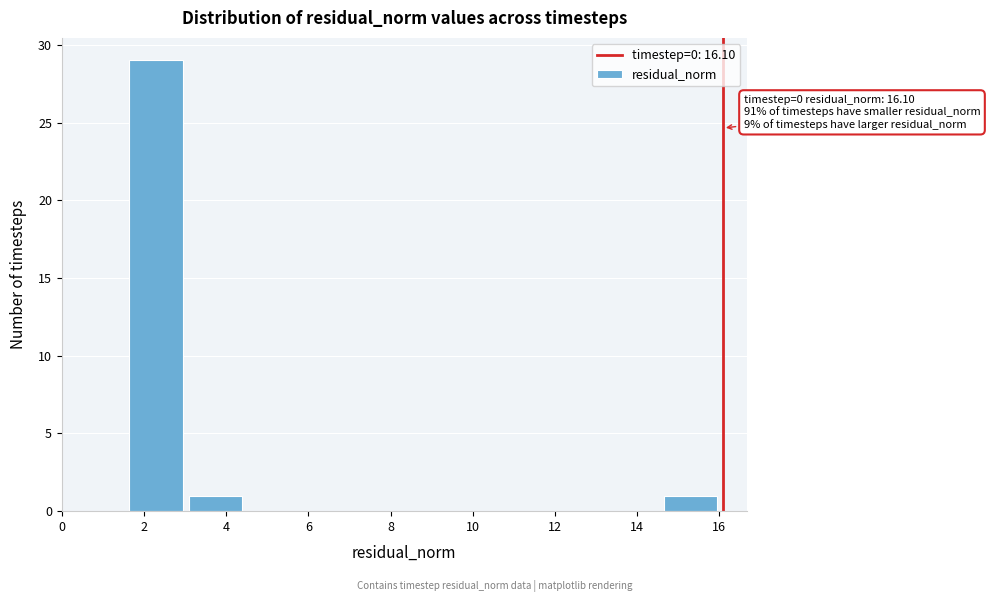

Which range on the x-axis has the tallest bar?

1.6 to 3.0